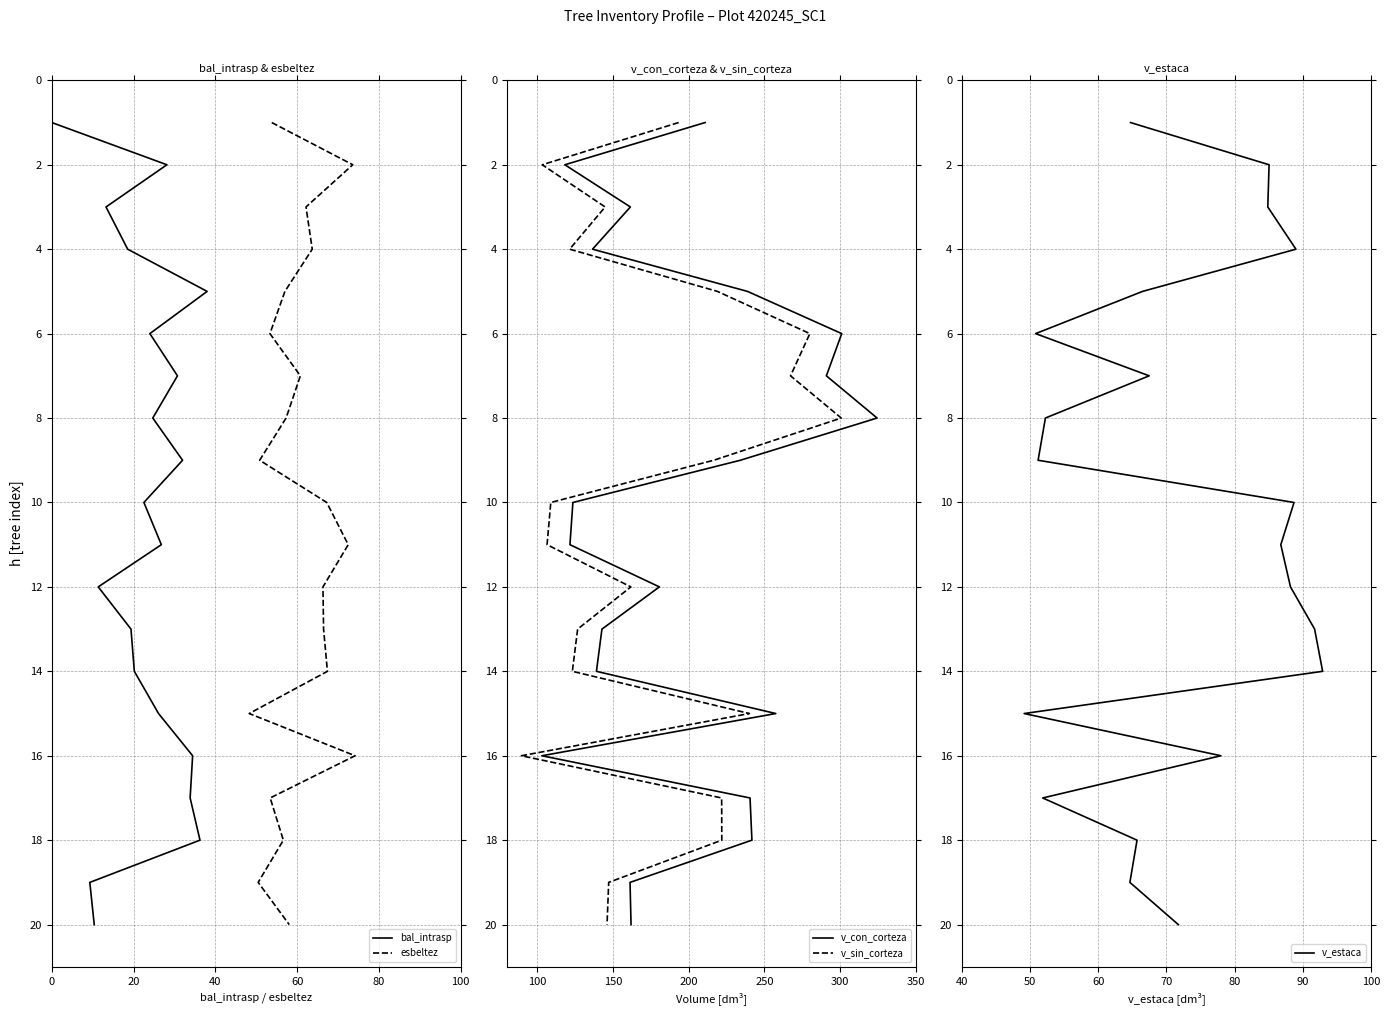

Is it true that v_sin_corteza equals 10 at 100?

False